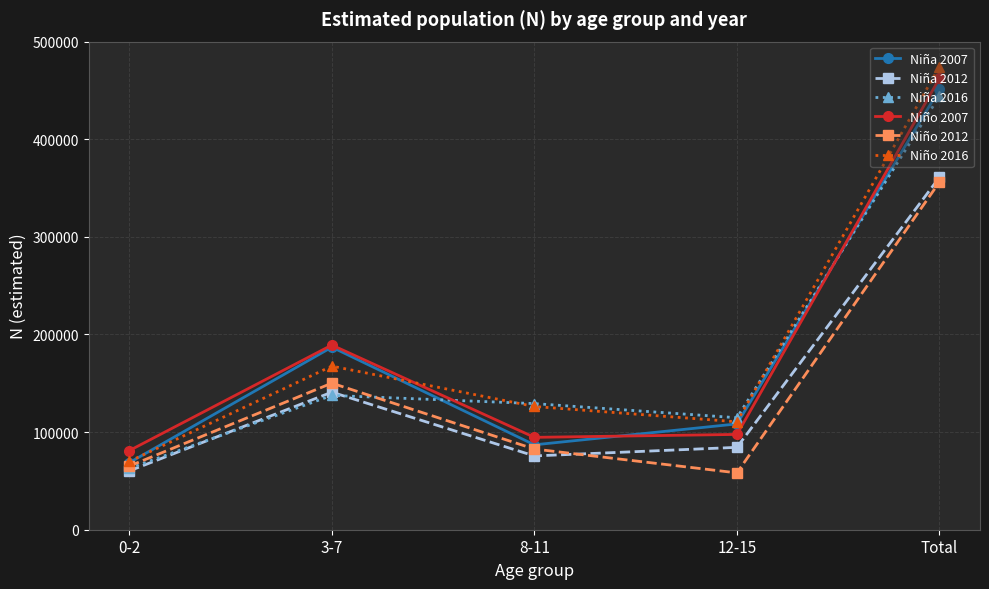

Between 3-7 and Total, which series saw the biggest shift?

Niño 2016